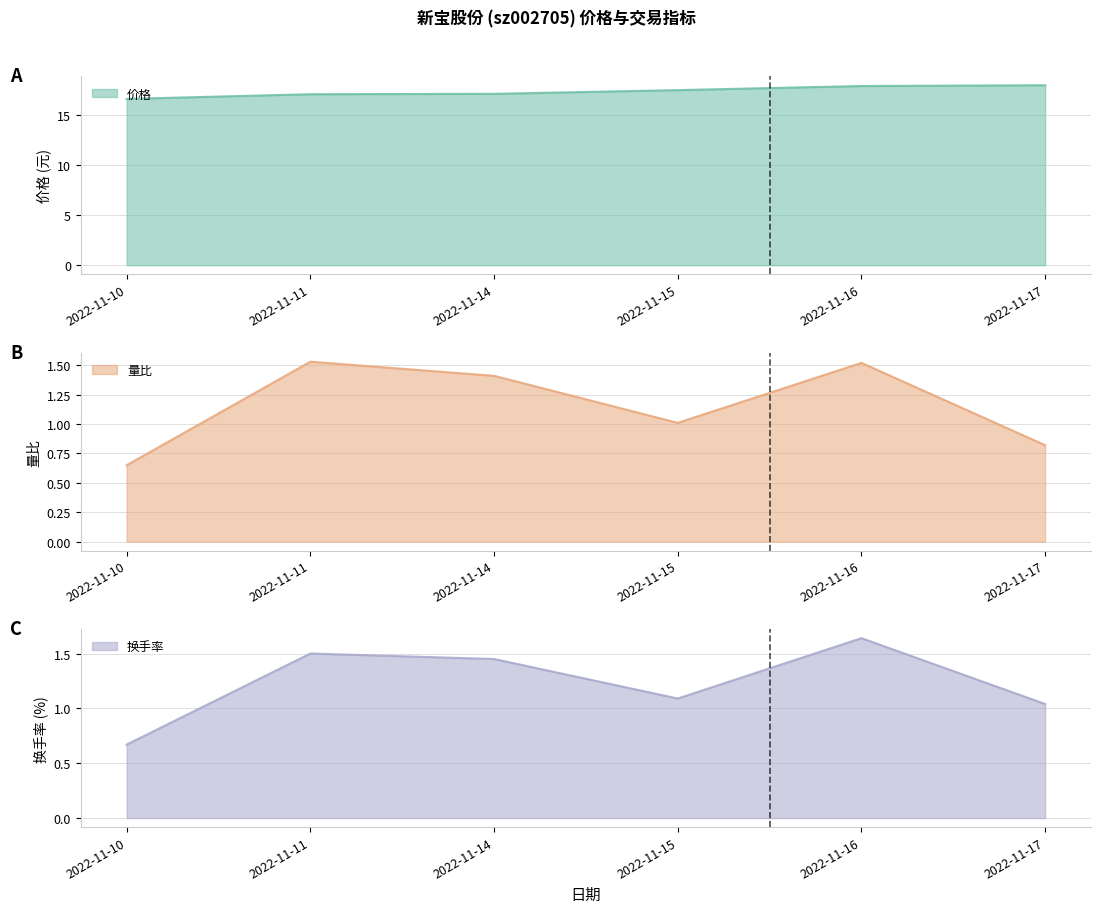

At how many categories does at least one series exceed 14?

6